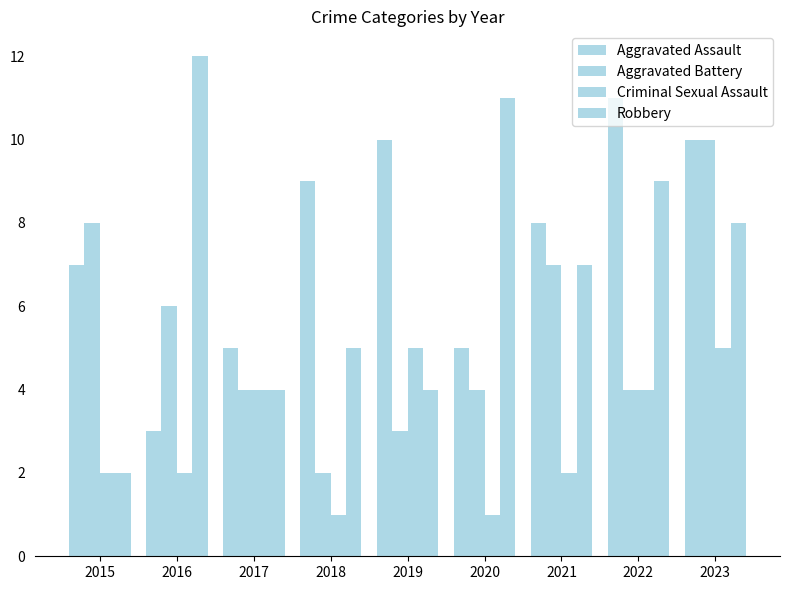

List the labels in order of Robbery value, largest first.

2016, 2020, 2022, 2023, 2021, 2018, 2017, 2019, 2015